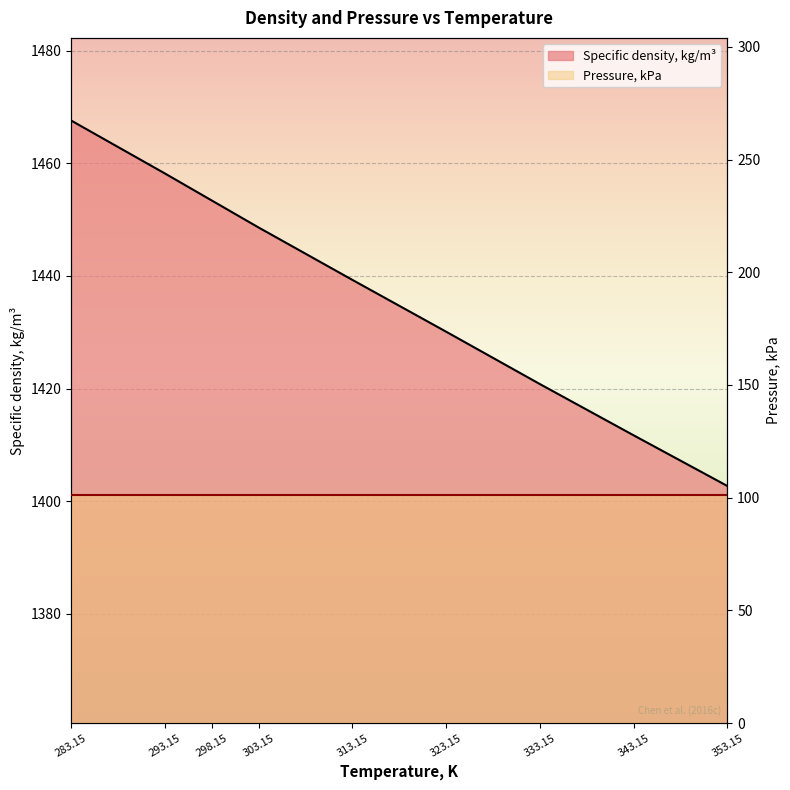

Is it true that the value at 353.15 is 1854.0?

False